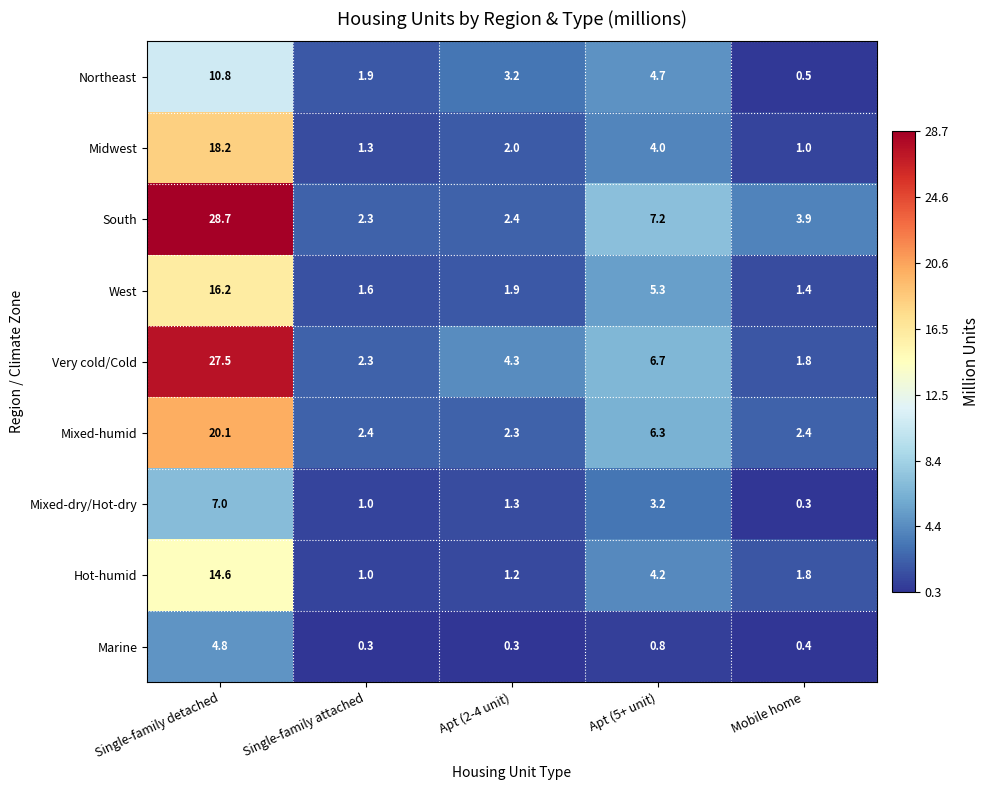

The Midwest series shows 4.0 at Apt (5+ unit). True or false?

True